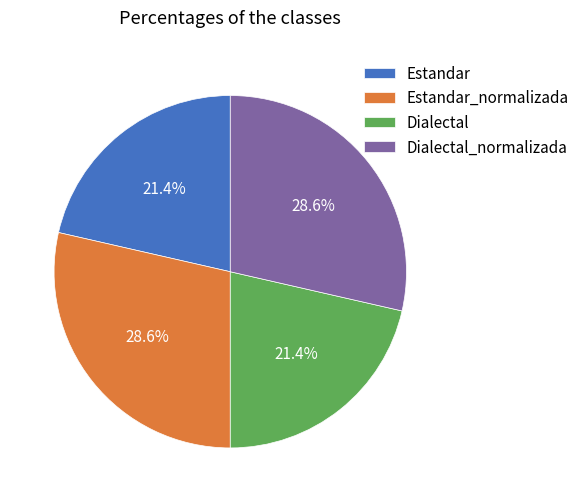

How many slices are in this pie chart?

4